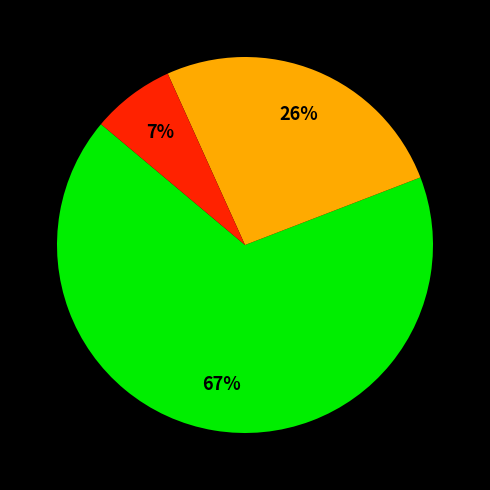

To the nearest percent, what is the difference between the largest and smallest slice percentages?

60%